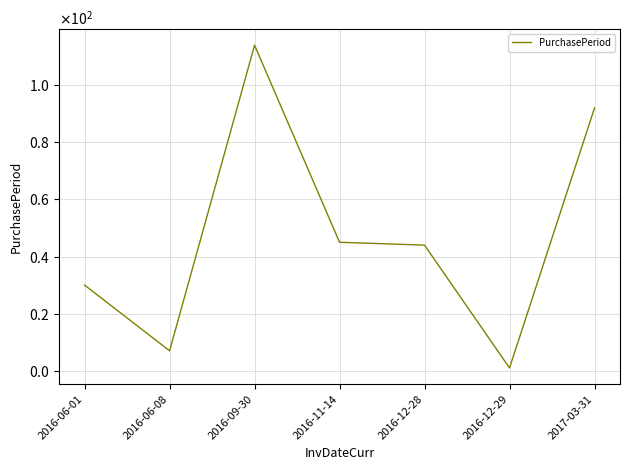

How many points are lower than both their immediate neighbors (excluding endpoints)?

2